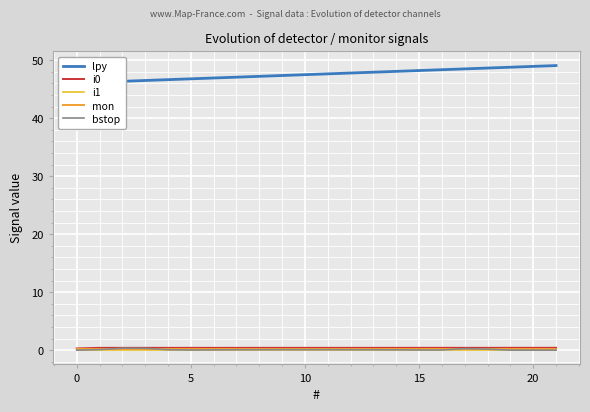

True or false: lpy and bstop intersect in this chart.

False